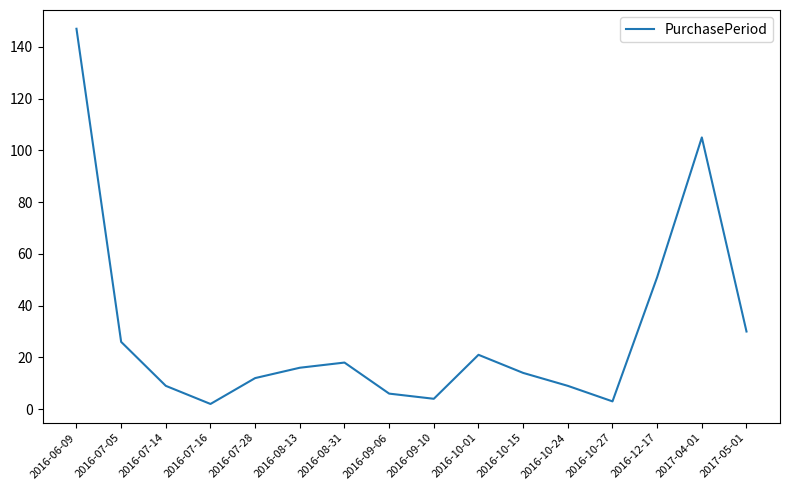

What position from the left is 2017-05-01?

16